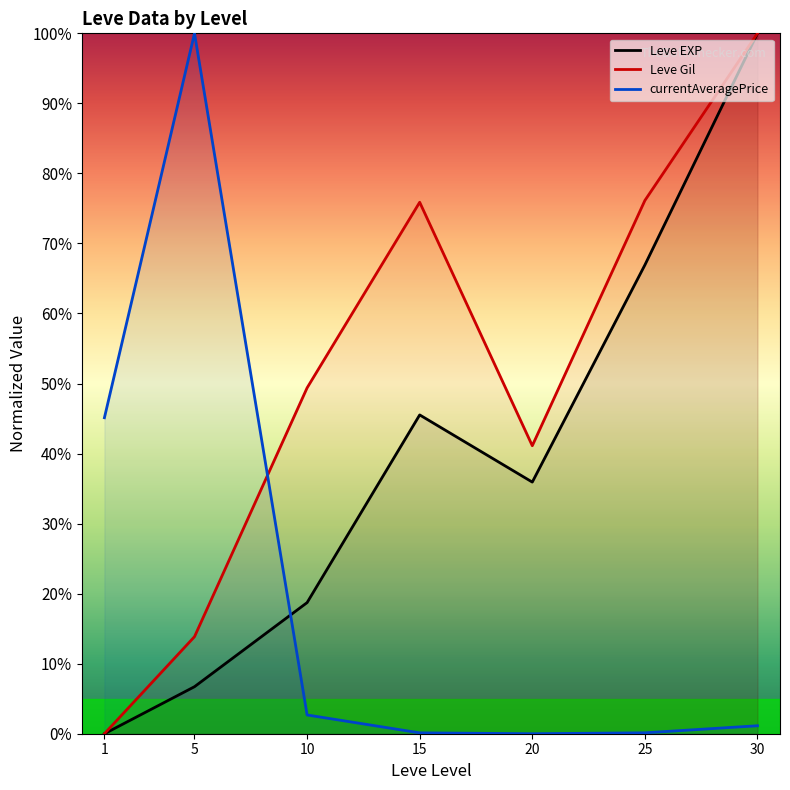

Which category has the highest value across all series?

30